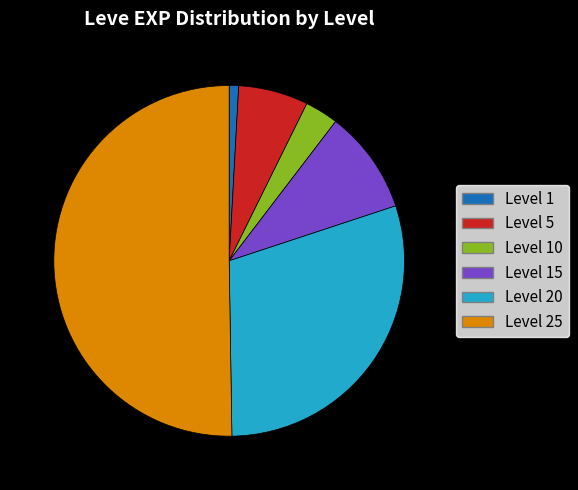

What is the smallest slice in the pie chart?

Level 1